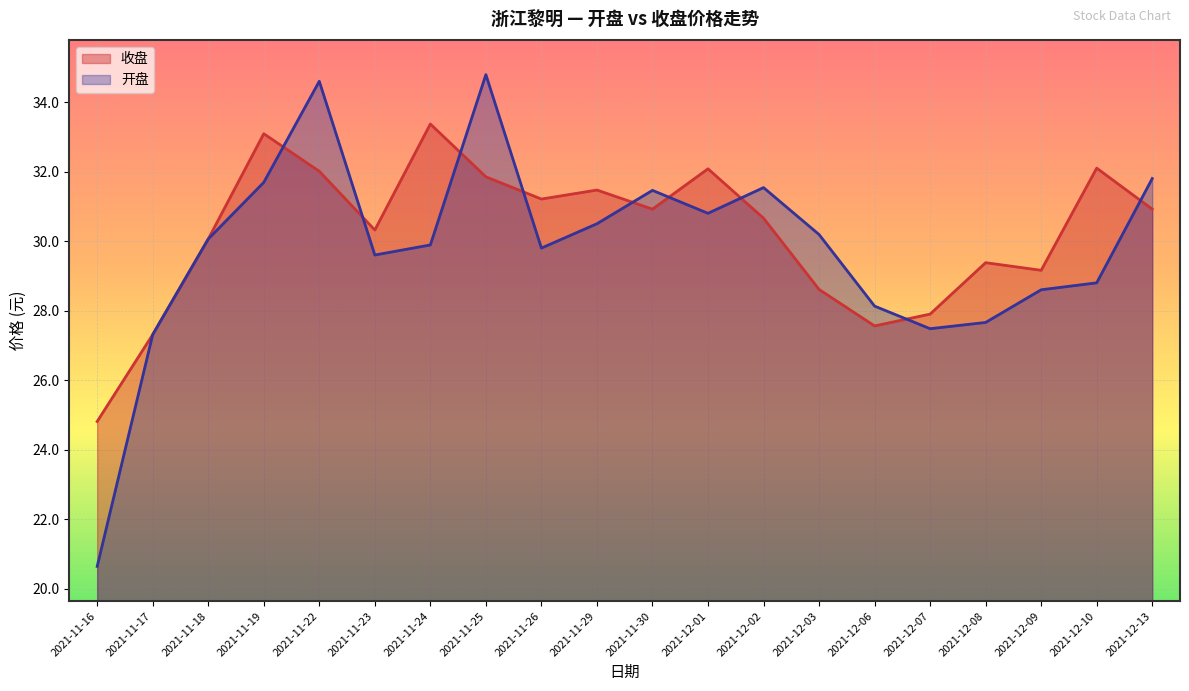

At 2021-11-17, list the series in order from smallest to largest.

收盘, 开盘